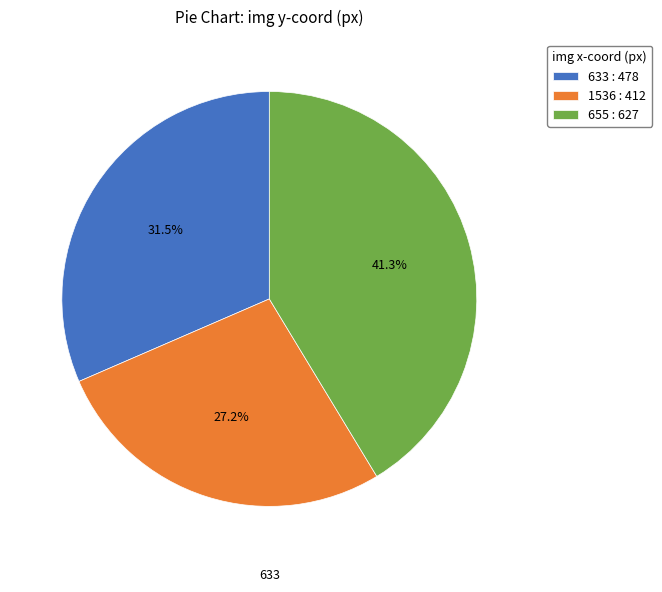

Is there a majority slice in this chart?

No